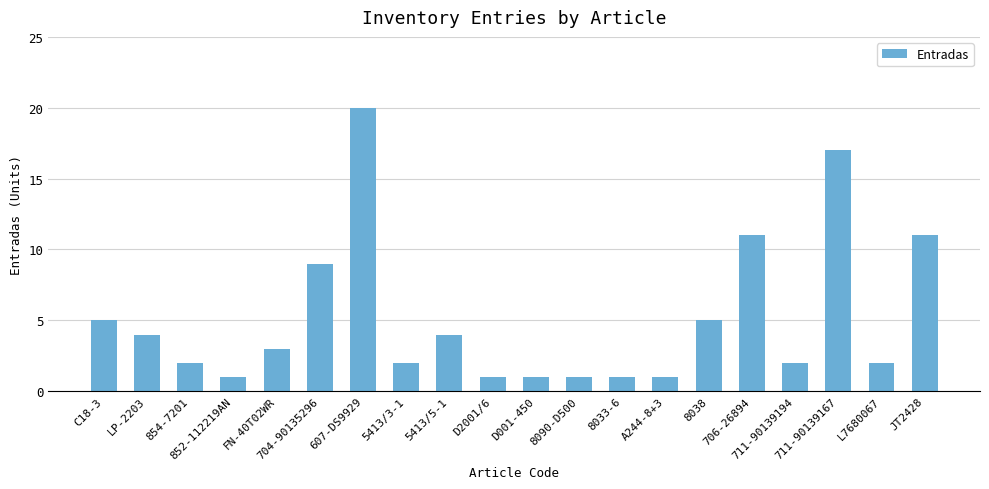

Which category has the highest value across all series?

607-DS9929